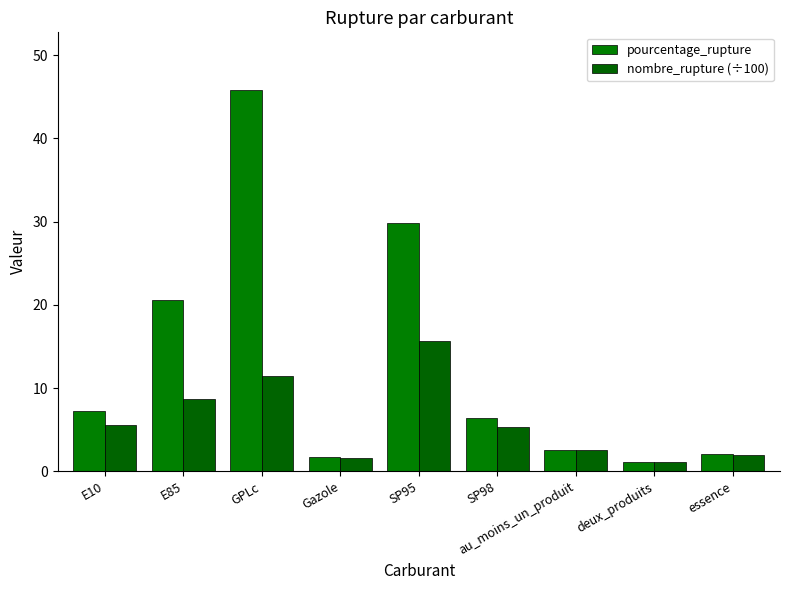

The value of nombre_rupture (÷100) at Gazole is 1.6. True or false?

True